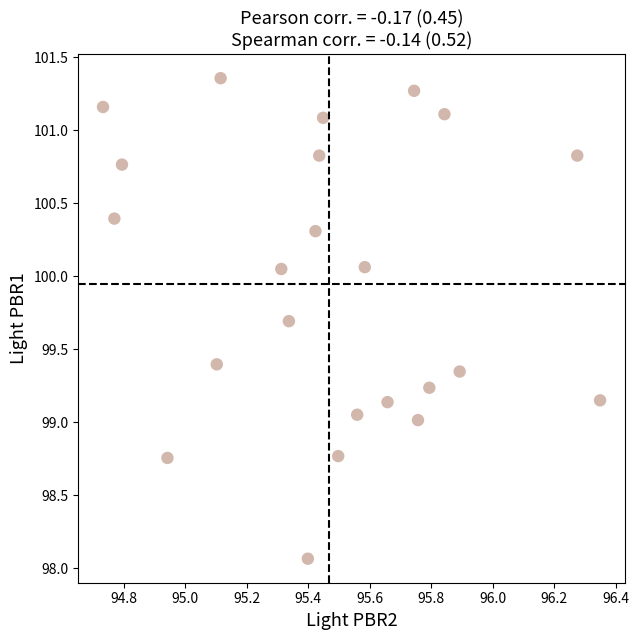

What is the range of X values (max minus min)?

1.6